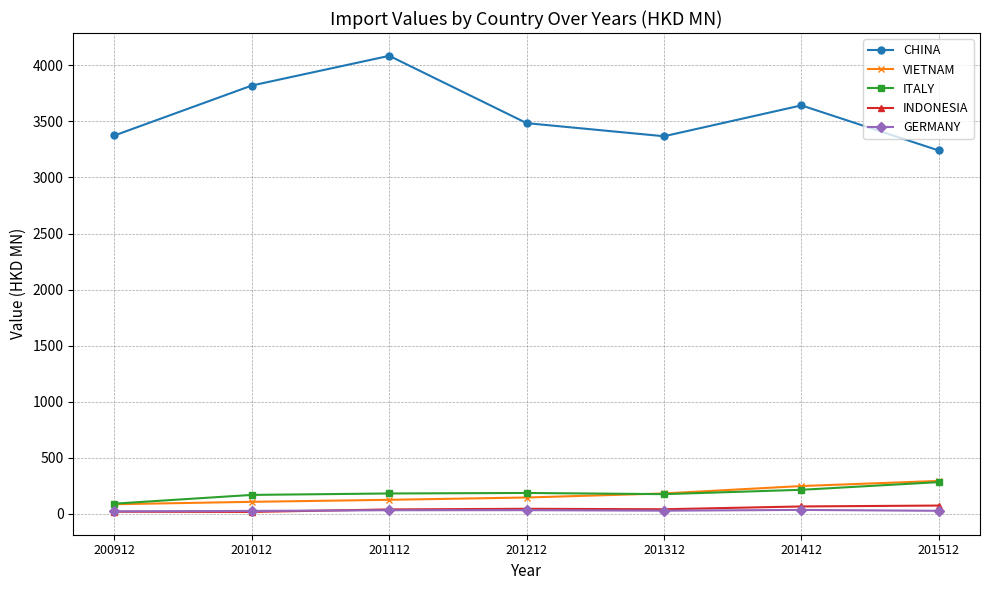

What is the difference between the maximum and minimum values in the CHINA series?

844.0